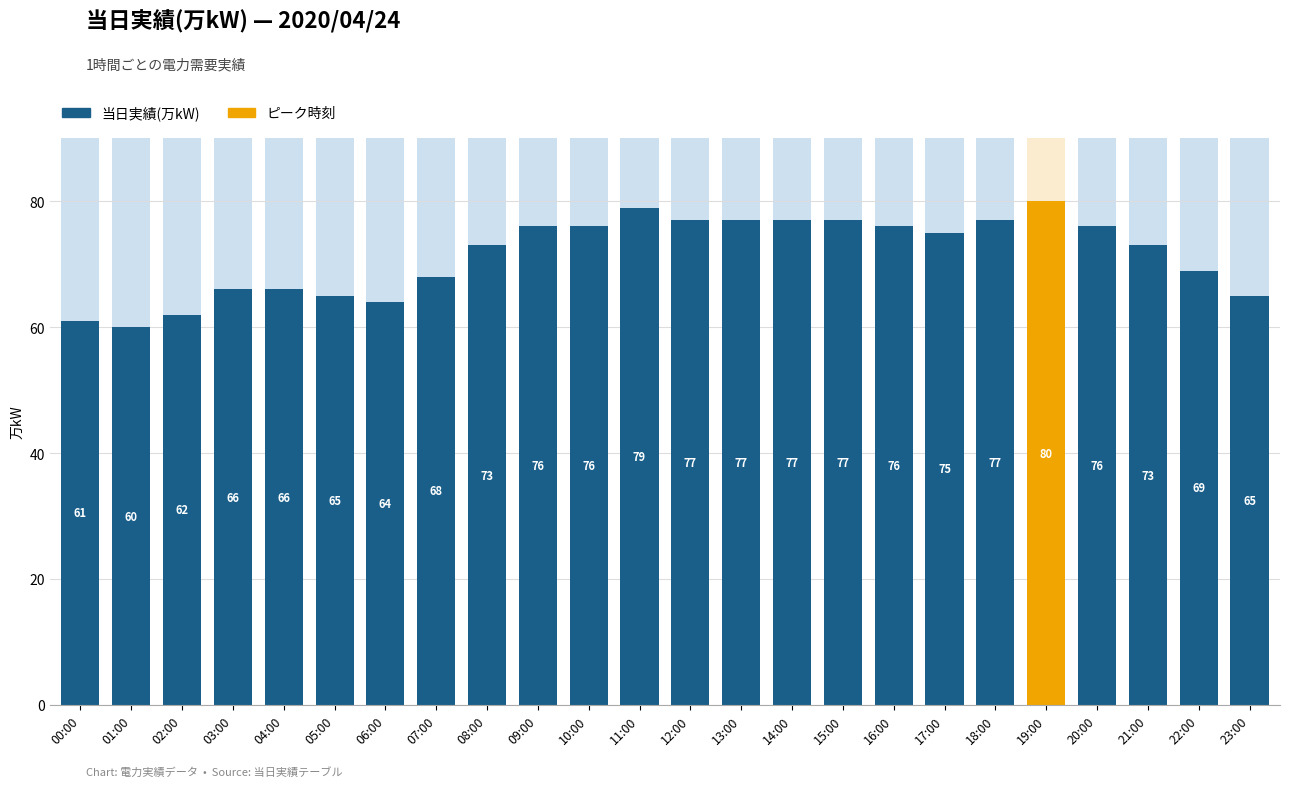

How many bars are there in total?

24